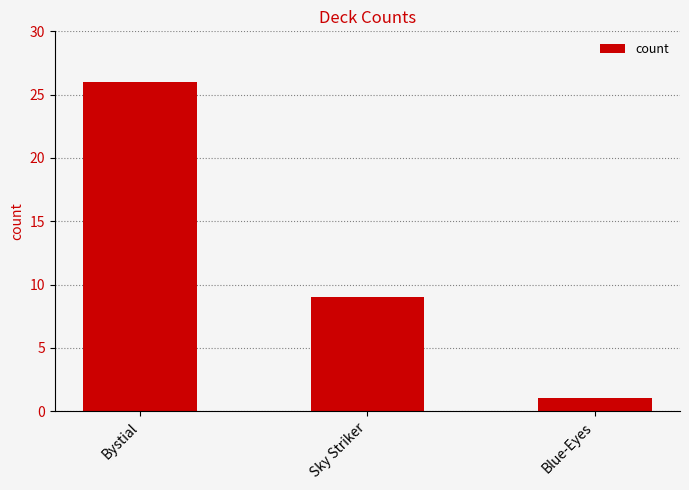

Count the number of categories in the chart.

3